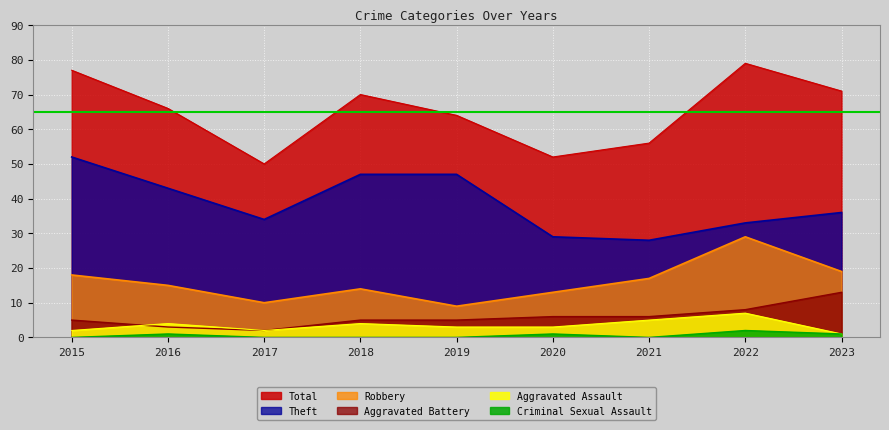

At which label does Total reach its peak?

2022